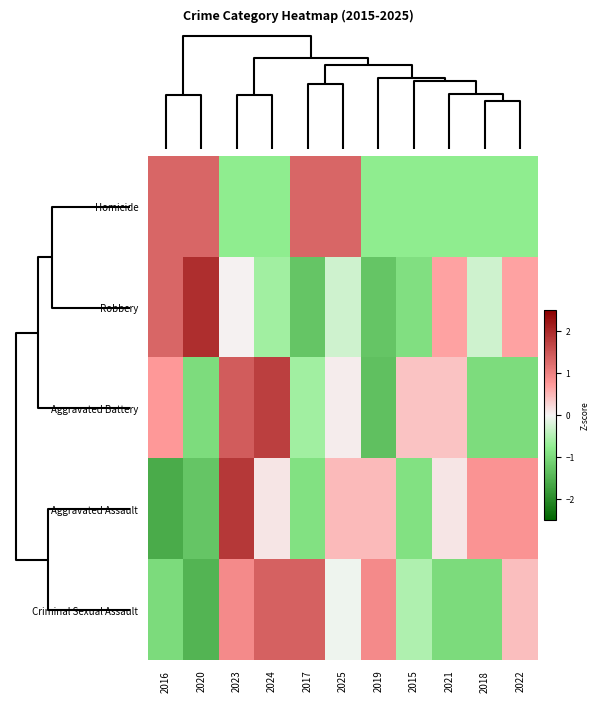

At 2025, list the series in order from largest to smallest.

Homicide, Aggravated Assault, Aggravated Battery, Criminal Sexual Assault, Robbery